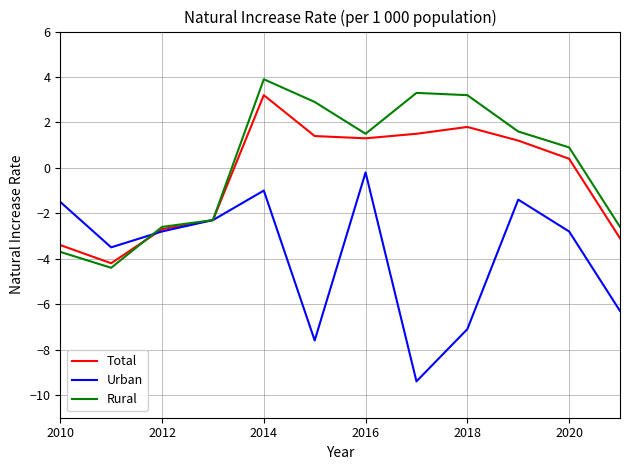

Is this an area chart (filled region under the line)?

No